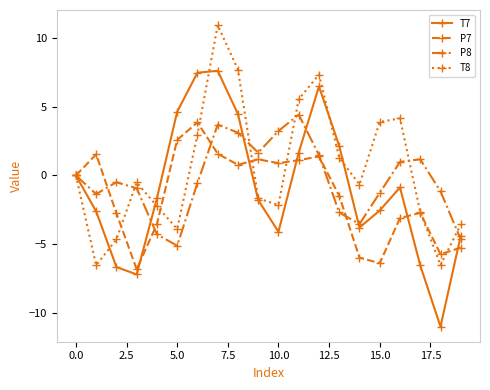

In T7, how many points are lower than both neighbors (excluding endpoints)?

4